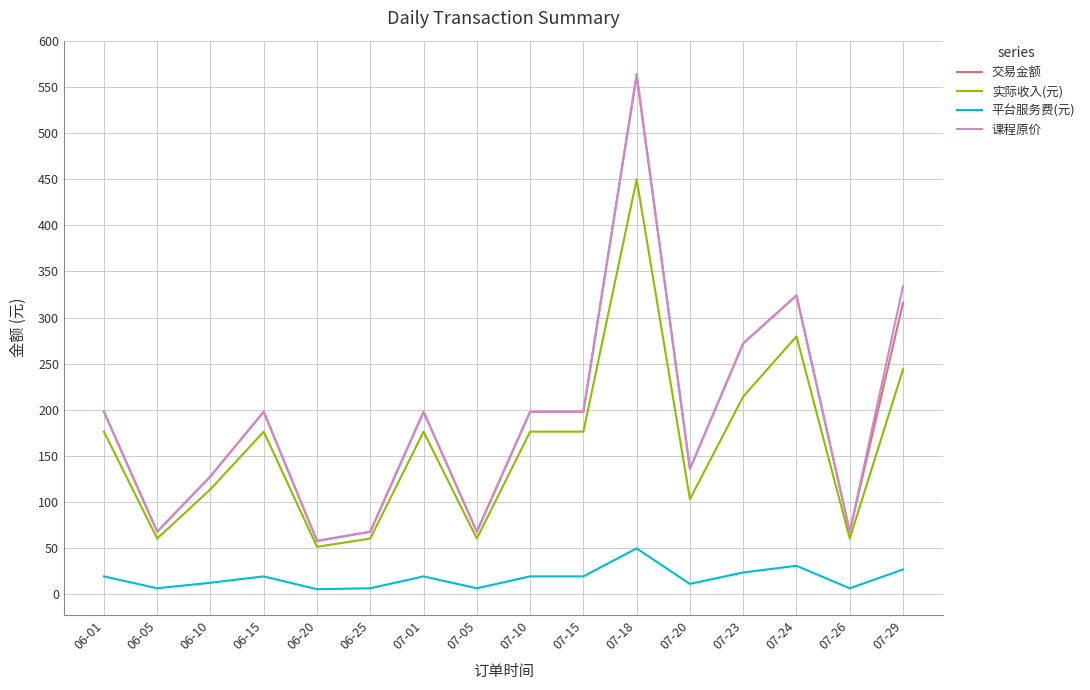

At which category is the sum across all series the highest?

07-18